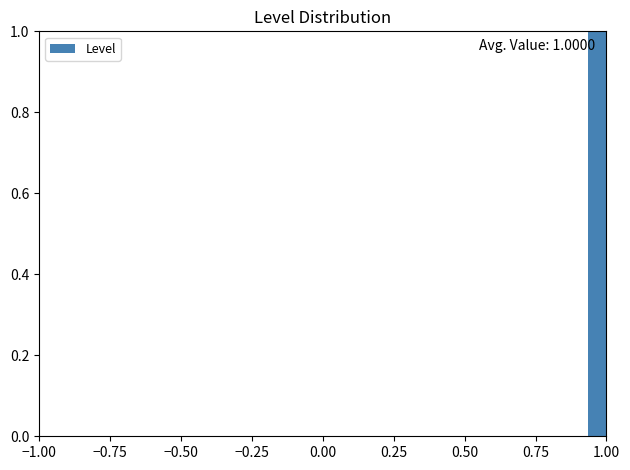

Read against the x-axis, roughly where is the centre of the tallest bar?

0.95